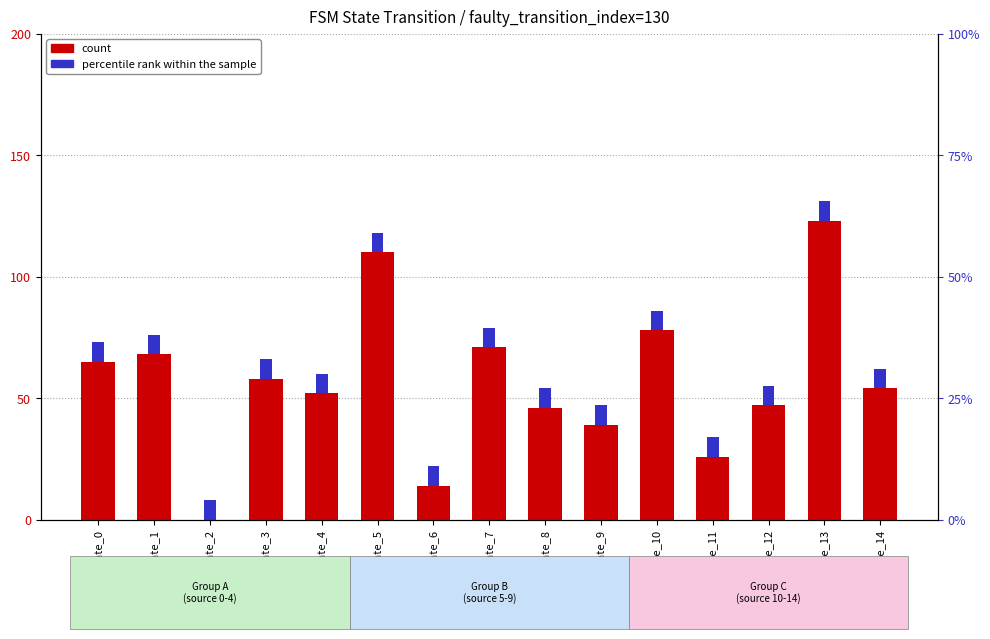

What is the sum of all percentile rank within the sample values?

120